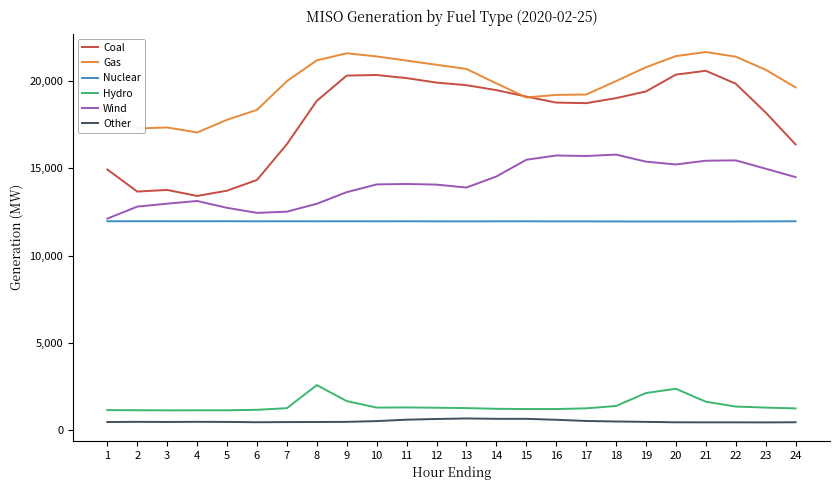

The value of Wind at 16 is 15728.3. True or false?

True